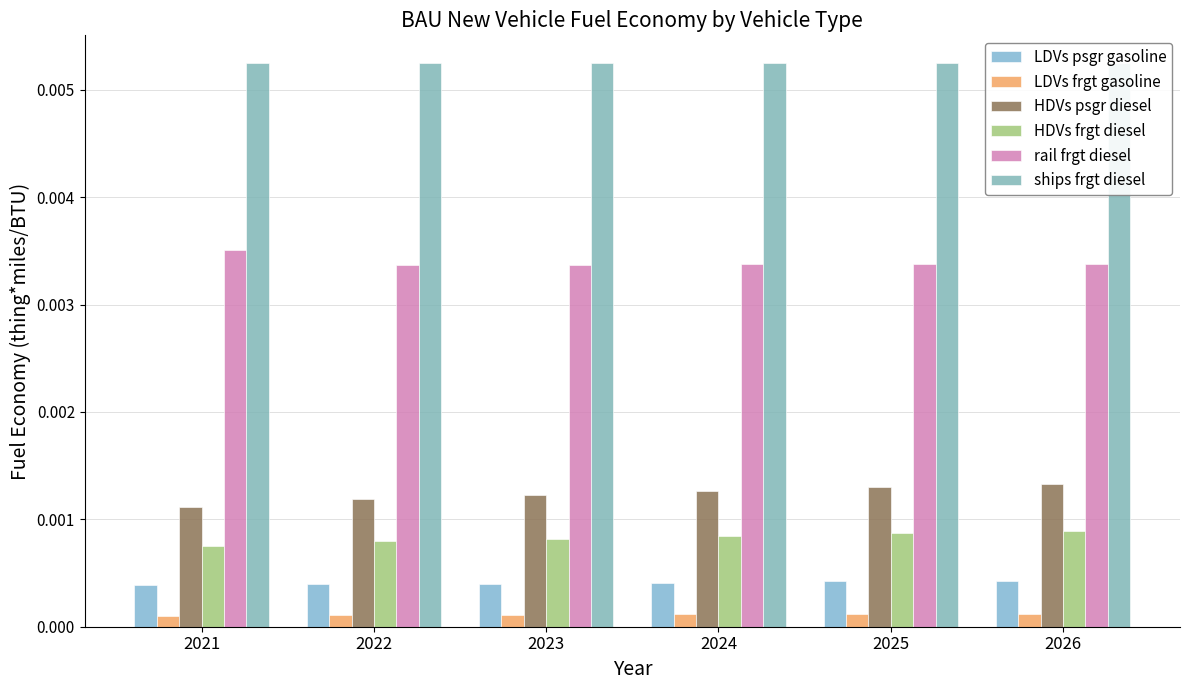

Is it true that HDVs frgt diesel equals 0.0 at 2024?

True